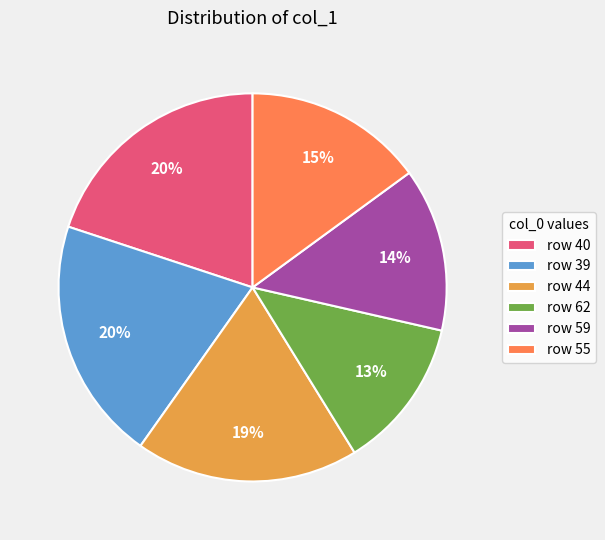

To the nearest percent, what is the average slice percentage?

17%